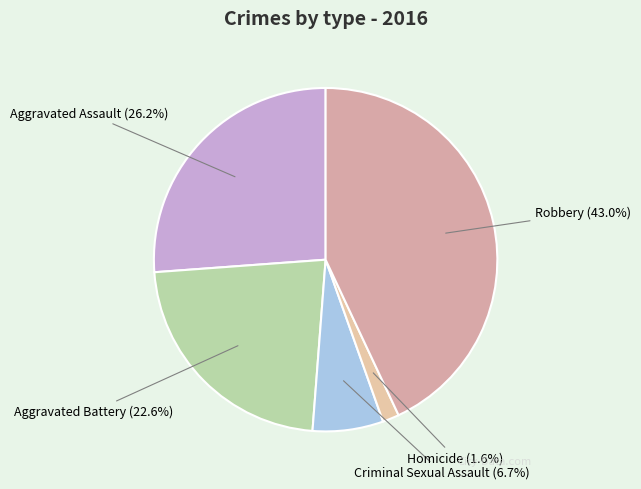

What portion of the pie excludes Aggravated Battery?

77.4%